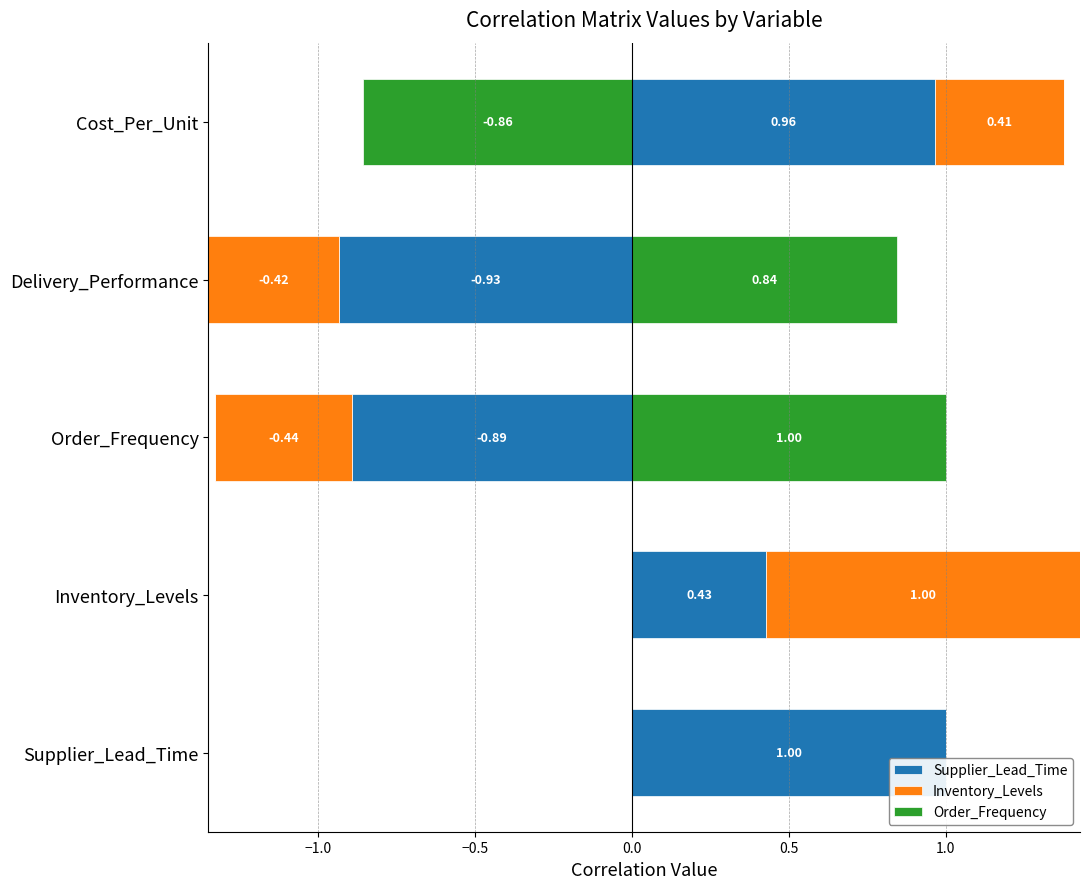

How many bars are there in each group?

3